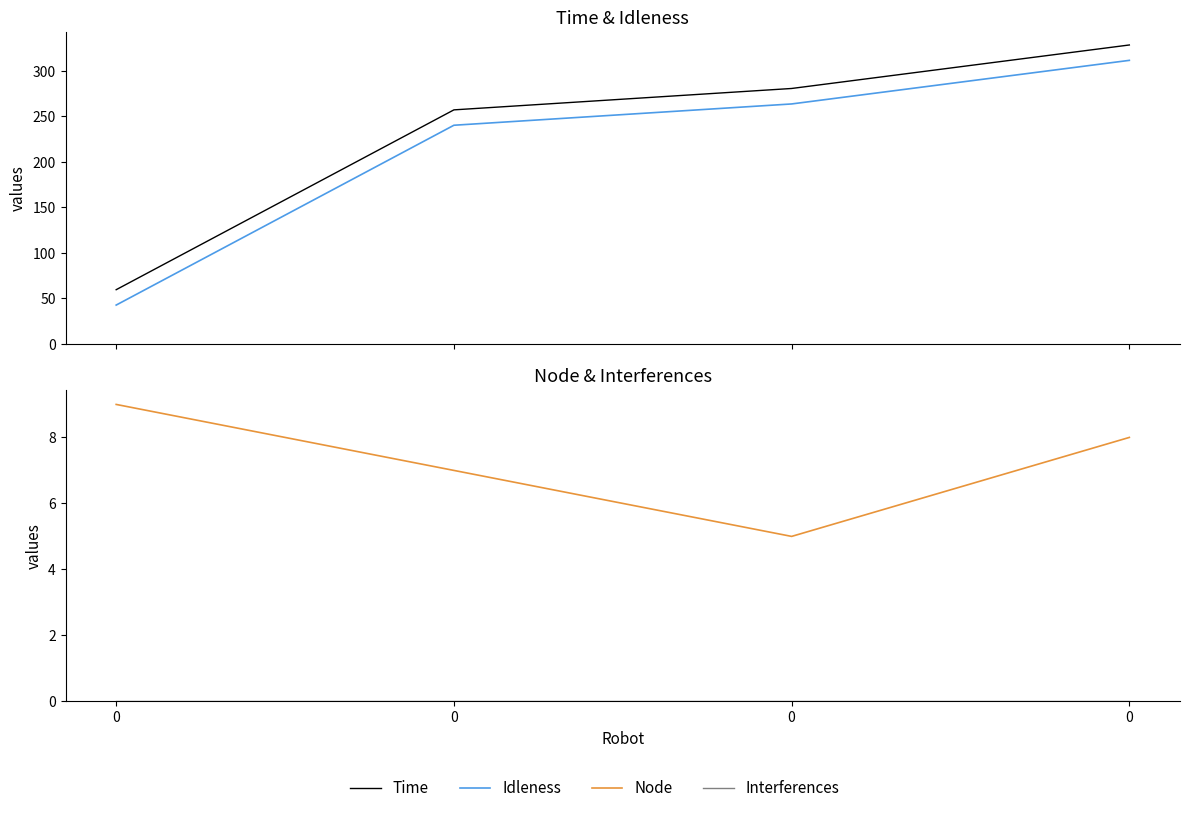

Is this an area chart (filled region under the line)?

No